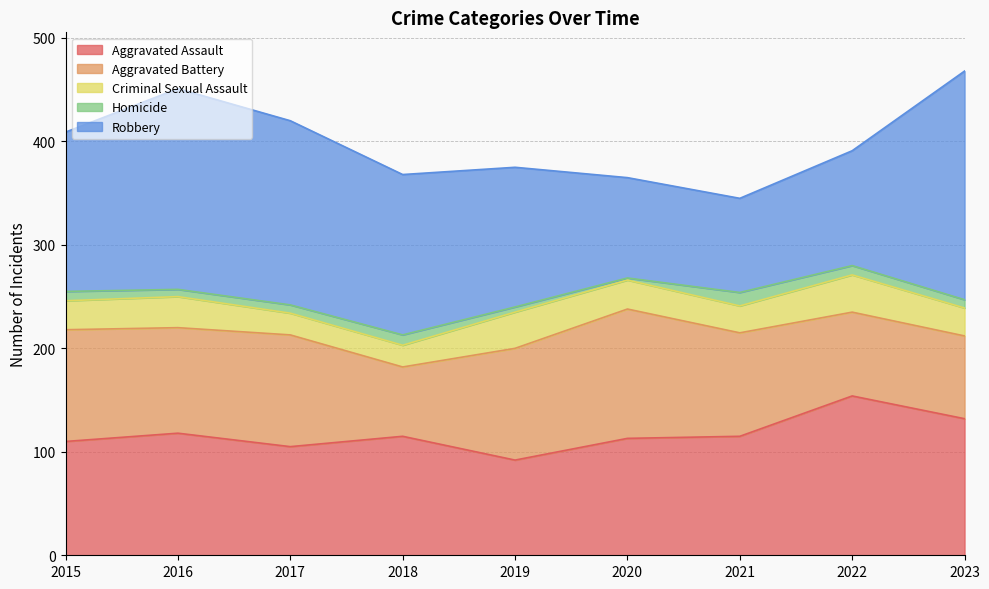

How many Robbery values are between 111 and 178?

5